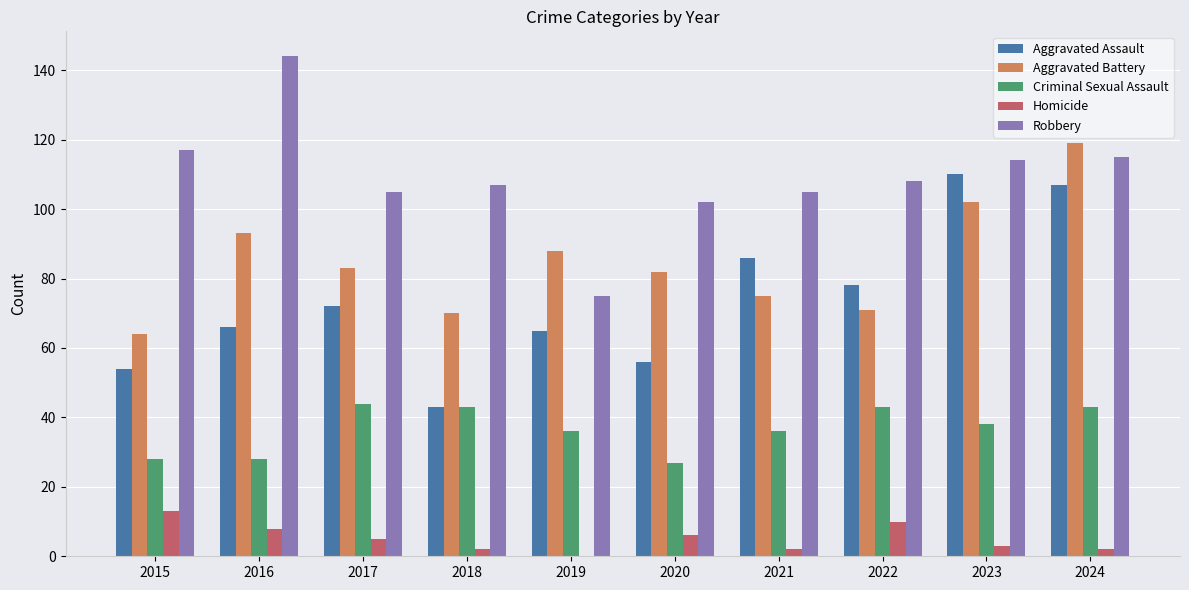

Reading right to left, list all the values displayed in this chart.

Aggravated Assault: 107	110	78	86	56	65	43	72	66	54
Aggravated Battery: 119	102	71	75	82	88	70	83	93	64
Criminal Sexual Assault: 43	38	43	36	27	36	43	44	28	28
Homicide: 2	3	10	2	6	0	2	5	8	13
Robbery: 115	114	108	105	102	75	107	105	144	117